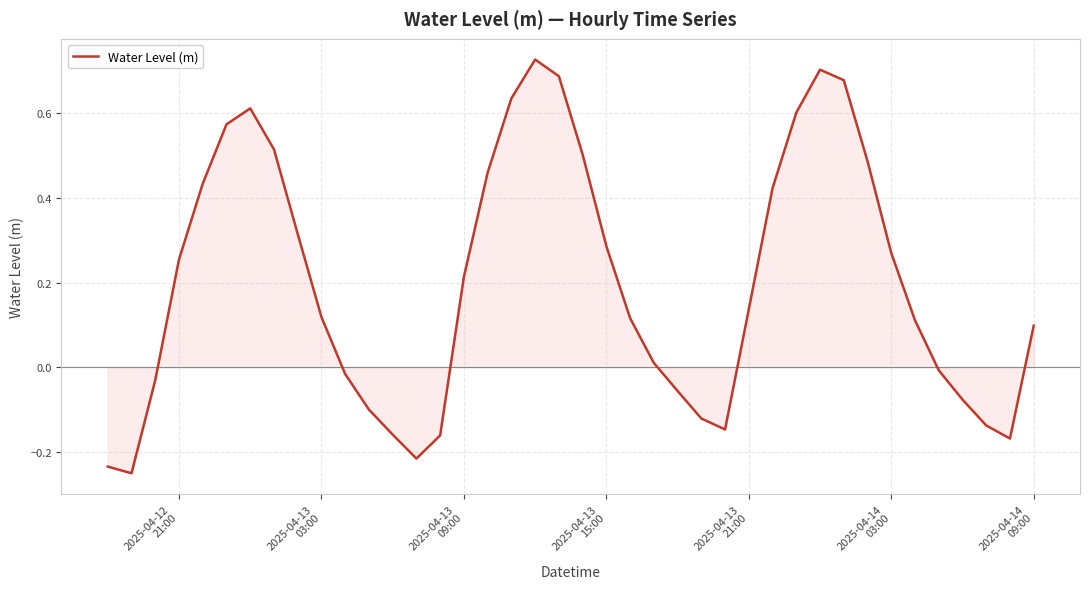

What is the difference between the maximum and minimum values?

1.0